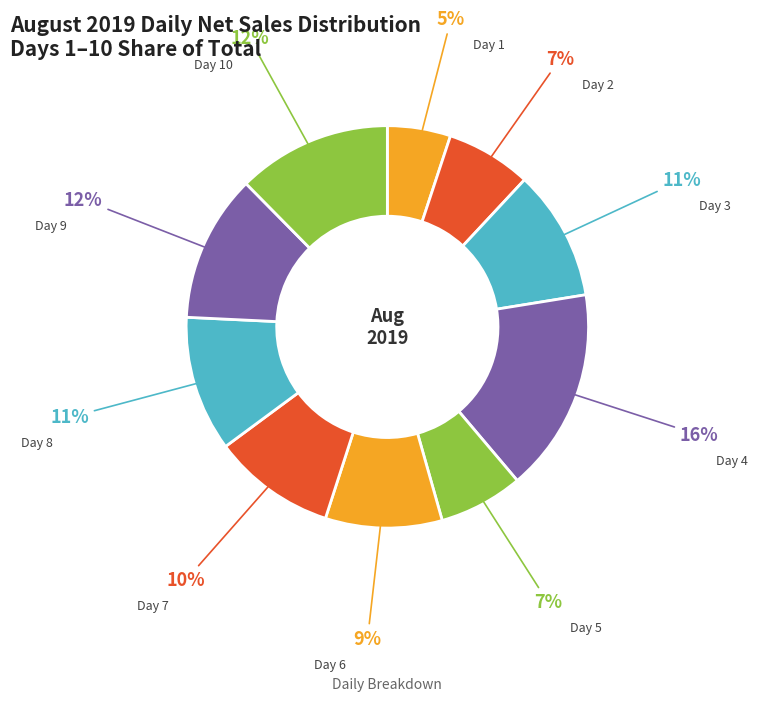

How many slices are in this pie chart?

10